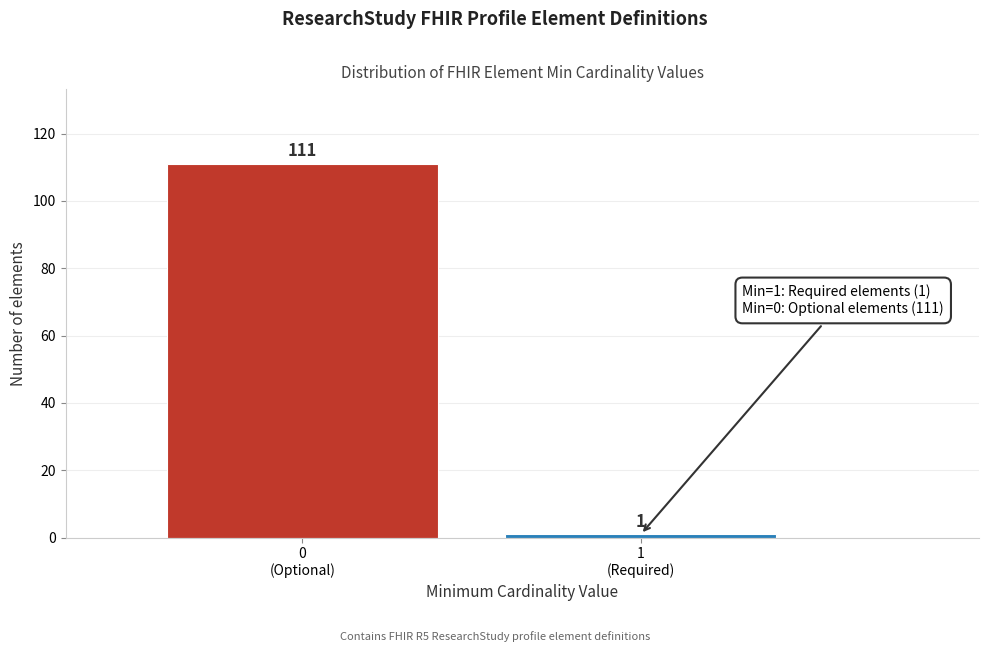

Reading right to left, transcribe all the data shown in this chart.

1	111